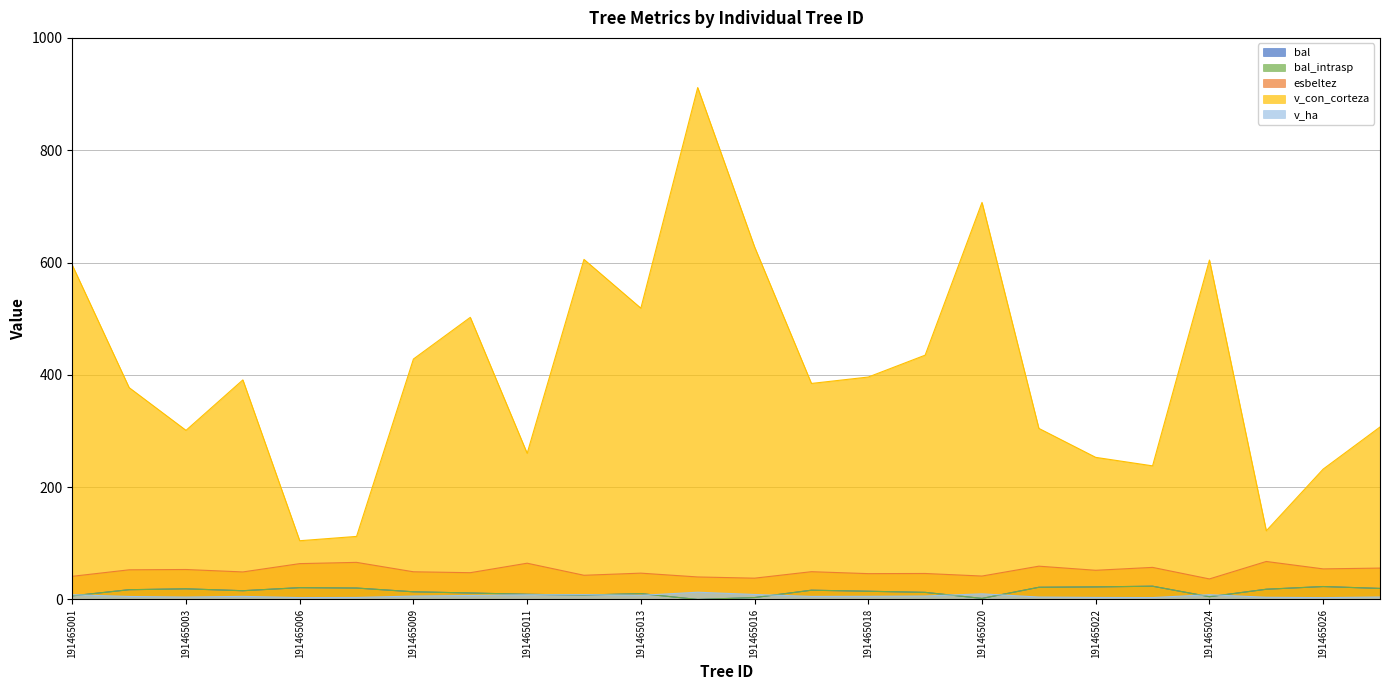

What is the sum of the v_ha values at 191465014 and 191465003?

17.2